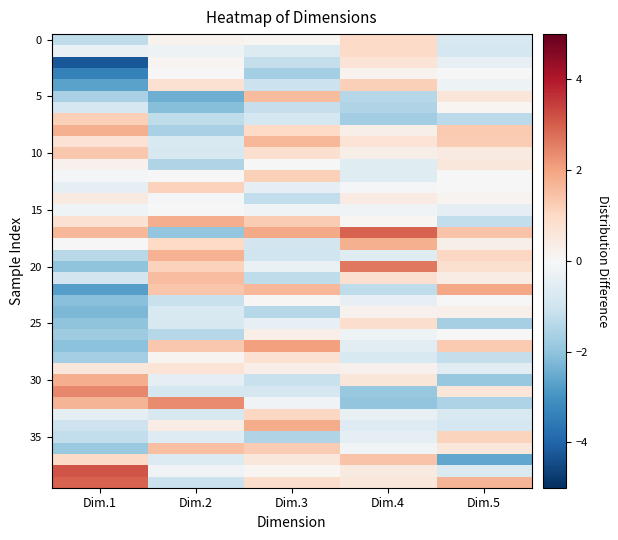

At which category is the sum across all series the highest?

Dim.3